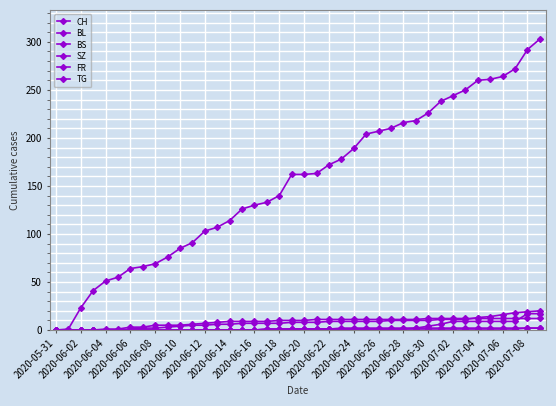

How many lines are shown in the chart?

6